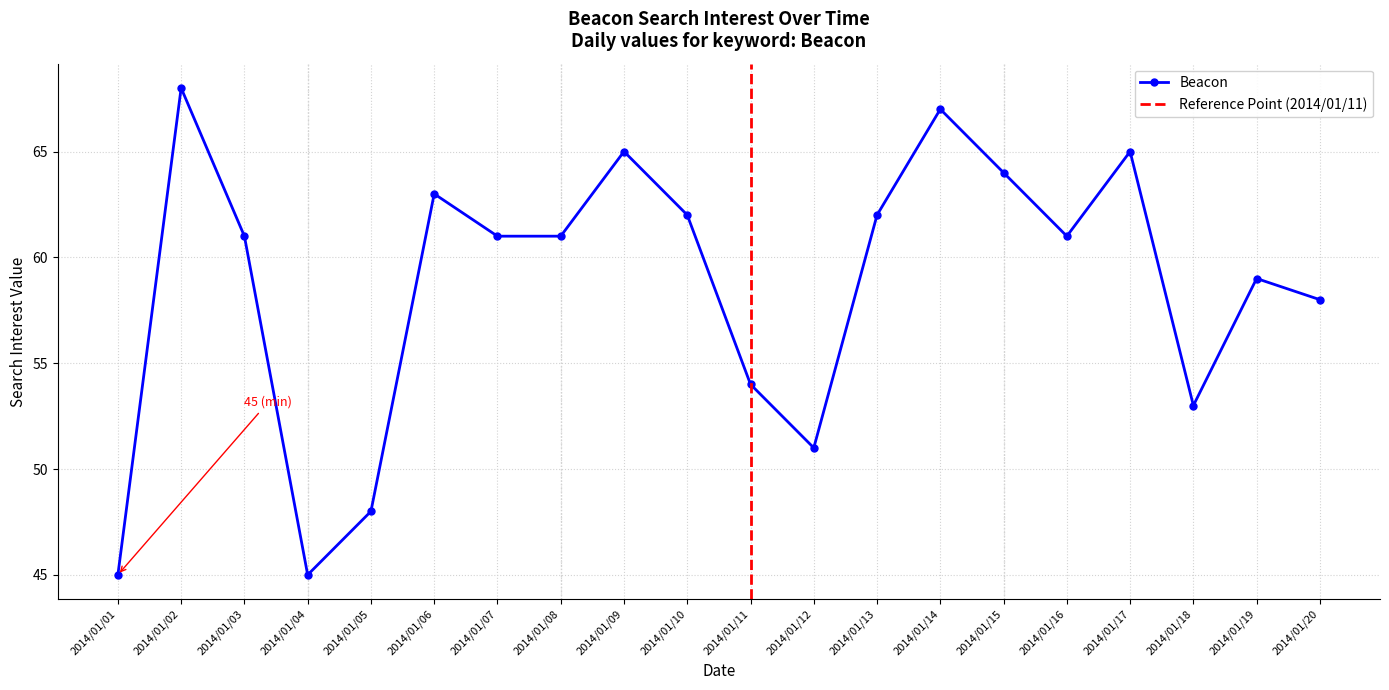

How many values are below 61?

8